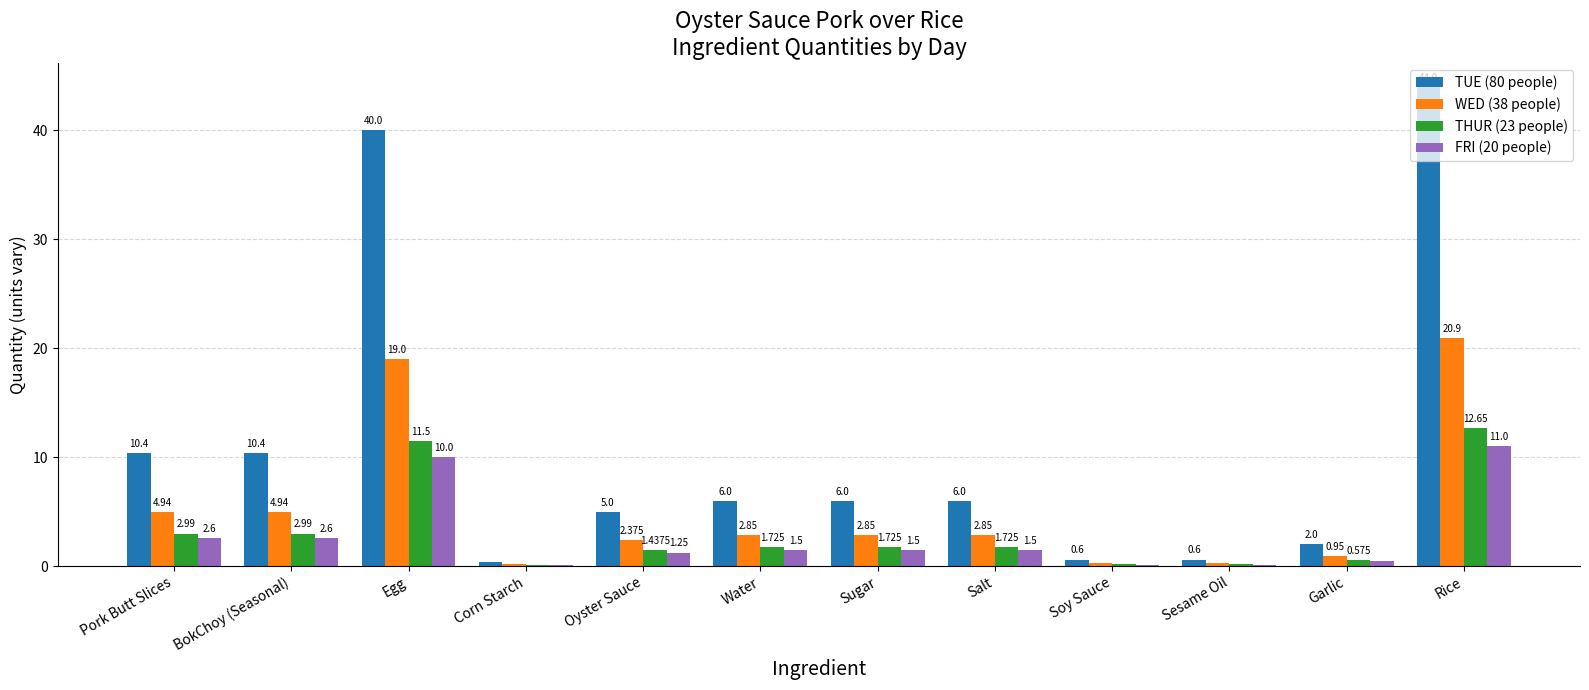

What is the sum of the TUE (80 people) values at BokChoy (Seasonal) and Rice?

54.4